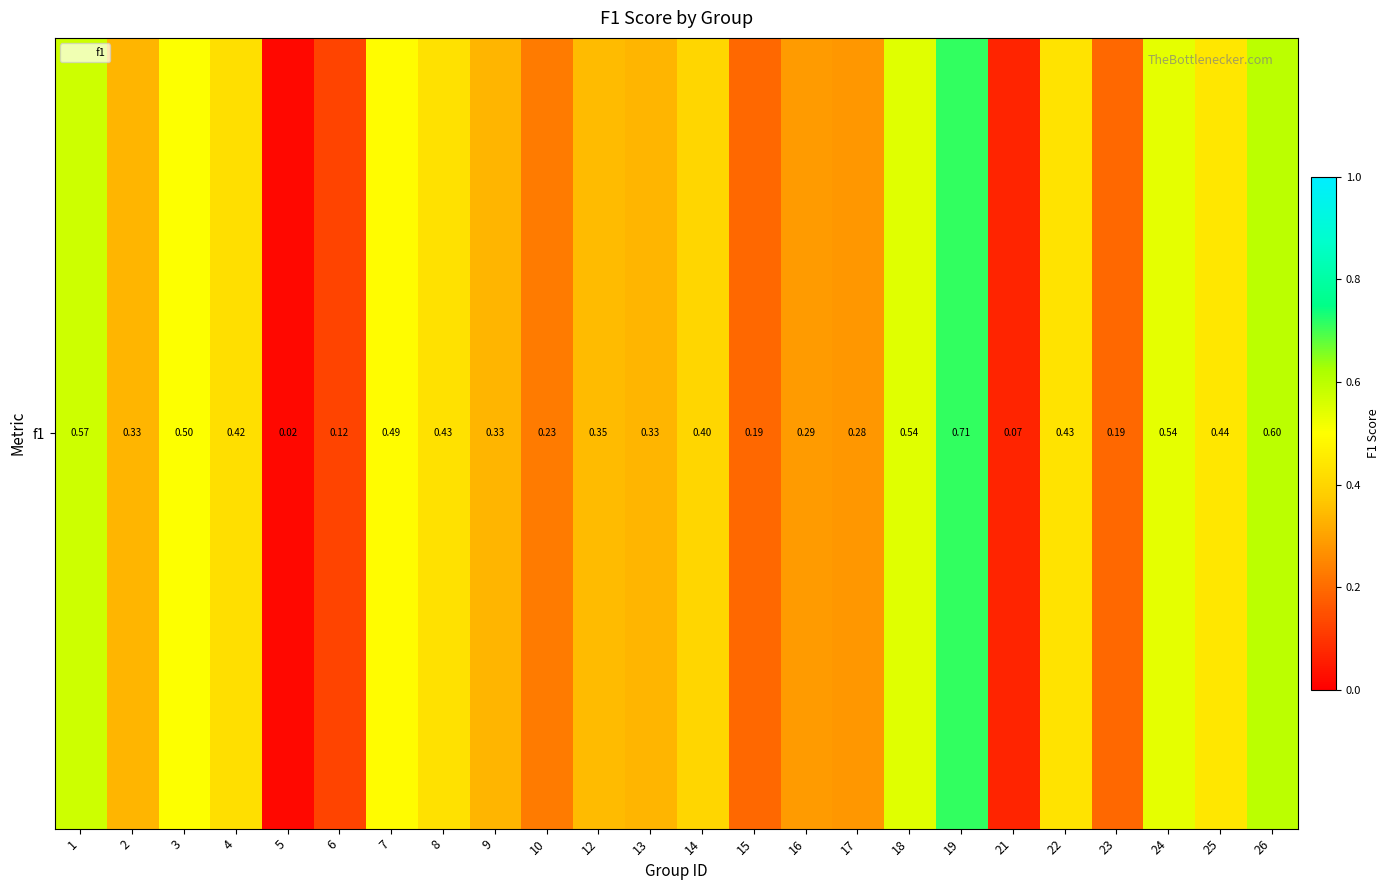

Between 24 and 25, which is larger?

24